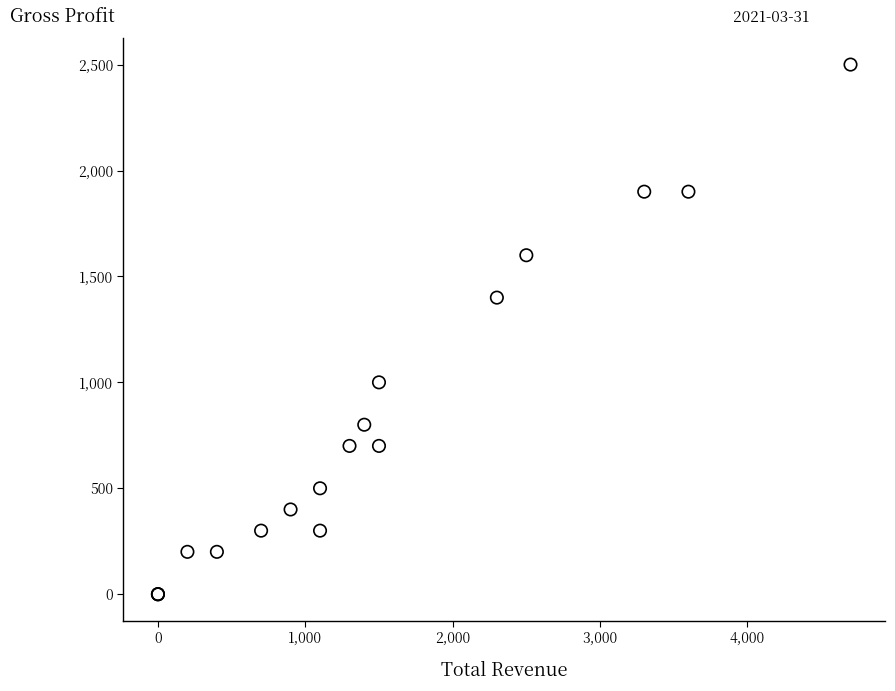

What Y value in the scatter plot is closest to 1250?

1400